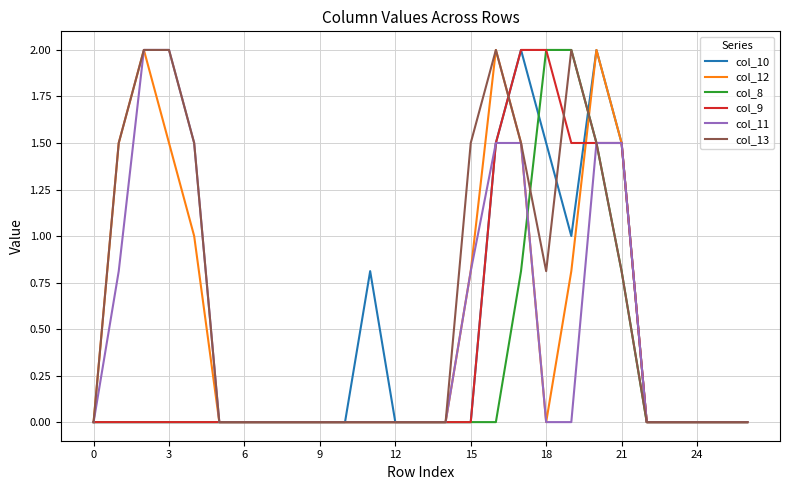

Which series has the largest total across all categories?

col_13